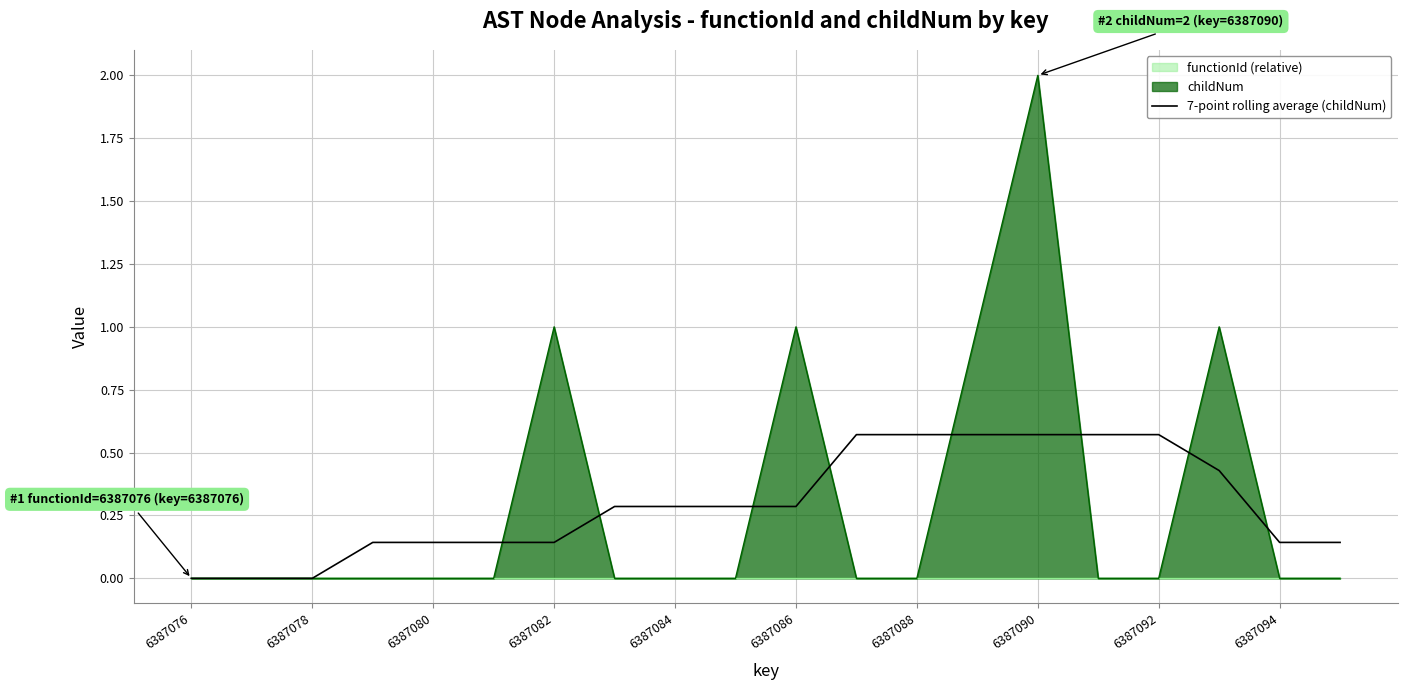

What position from the left is 17?

18